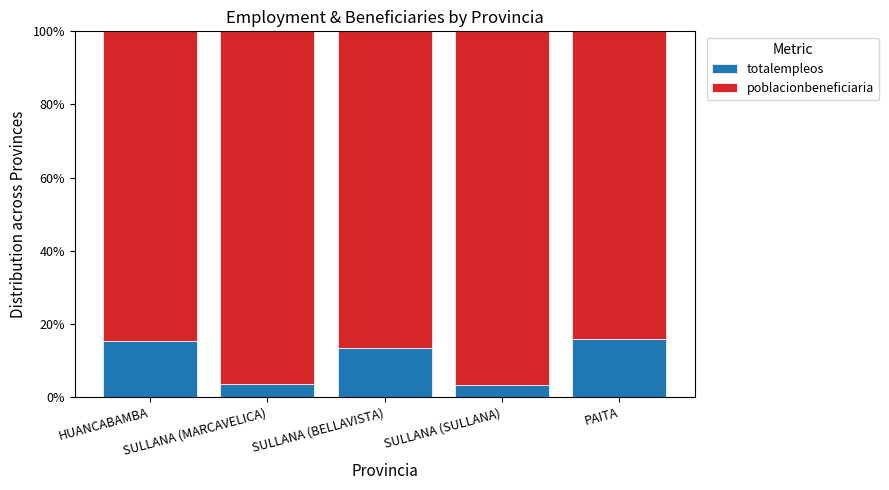

What is the average value of the totalempleos series?

10.3